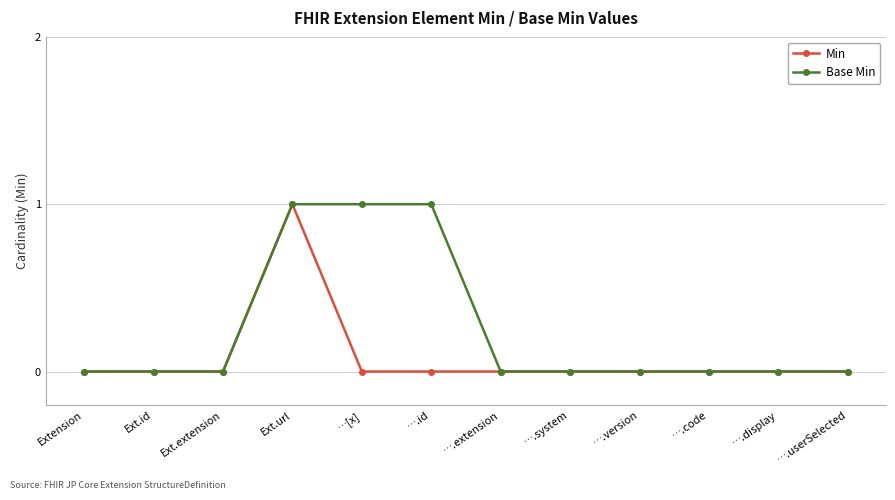

List the series in order of their overall mean, lowest first.

Min, Base Min